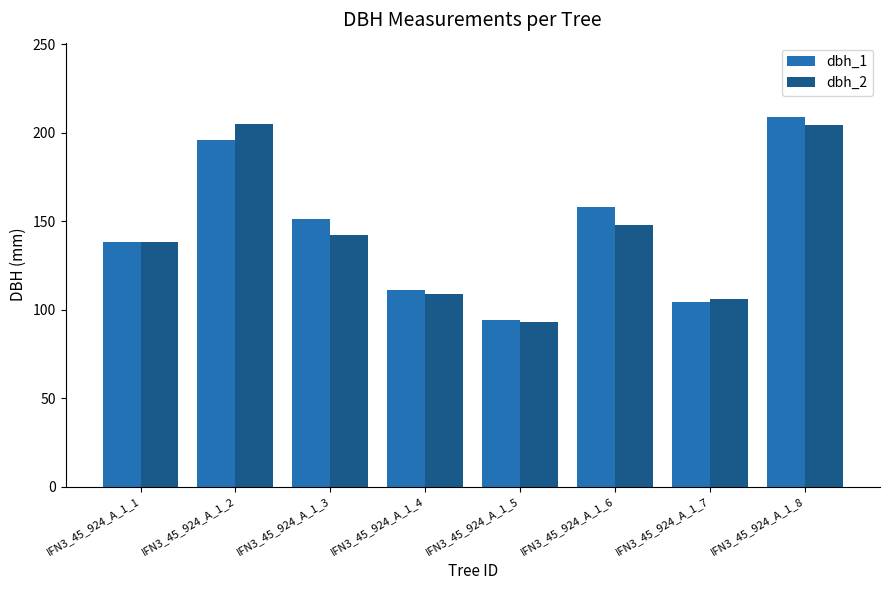

Read the dbh_2 value at IFN3_45_924_A_1_8.

204